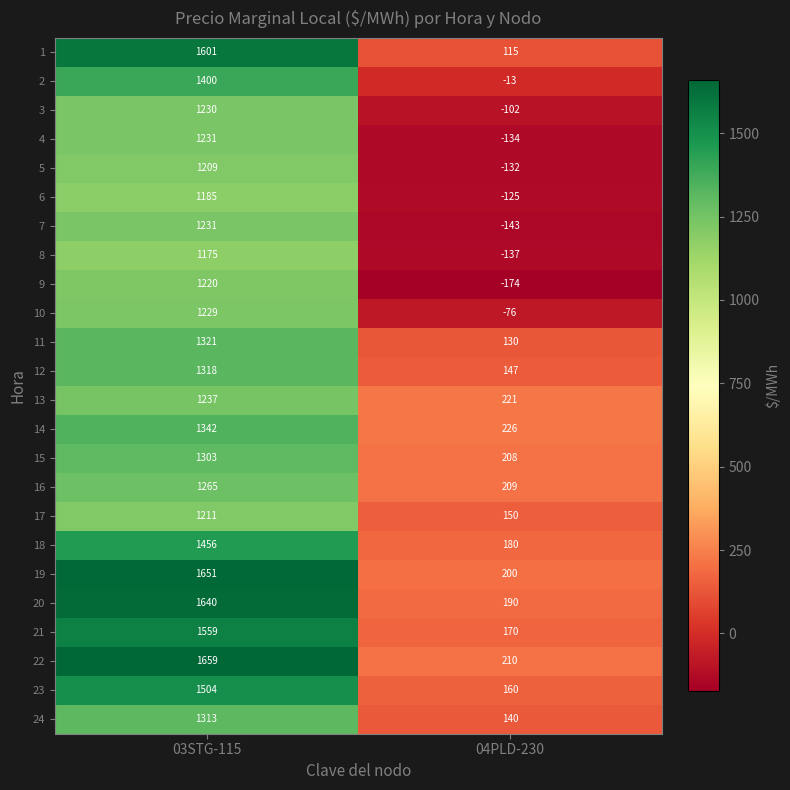

What is the approximate value of 5 at 03STG-115, to the nearest 10?

1210